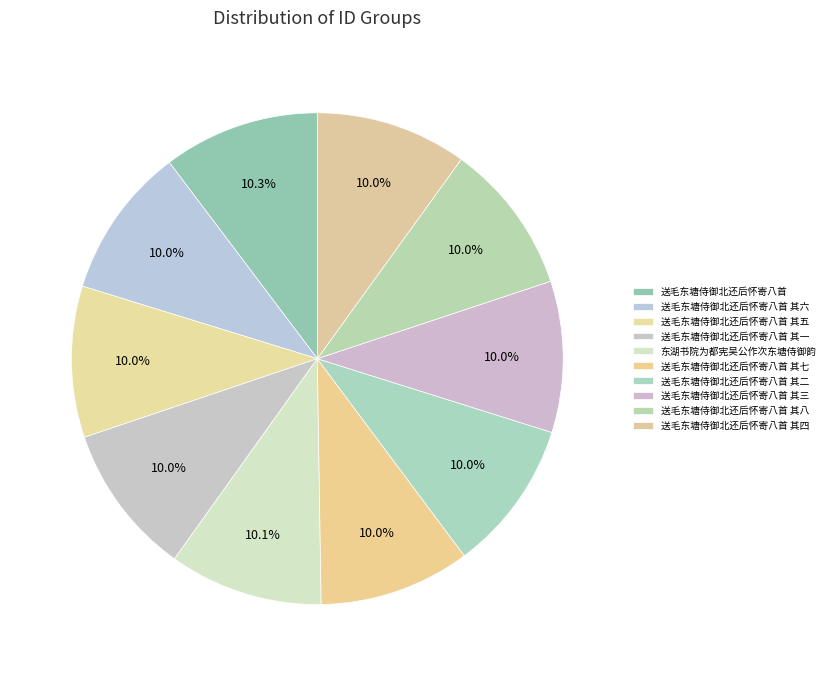

Combined, what portion of the pie is 送毛东塘侍御北还后怀寄八首 其三 and 送毛东塘侍御北还后怀寄八首 其一?

19.9%